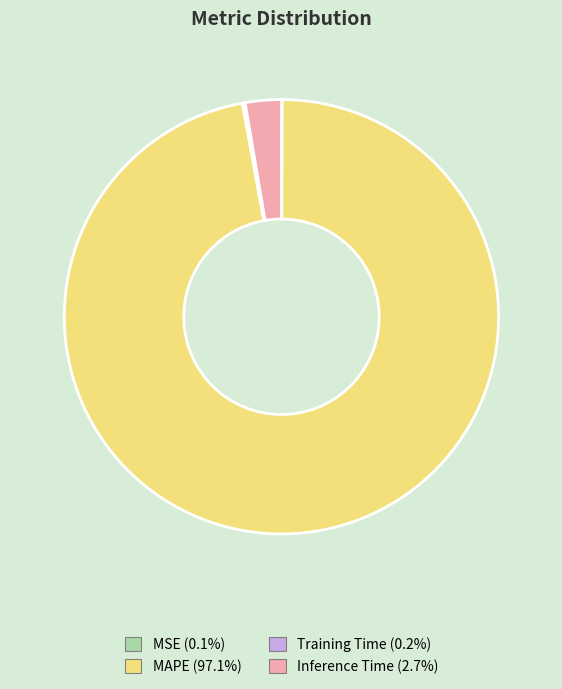

Is the sum of Inference Time and MAPE greater than half?

Yes